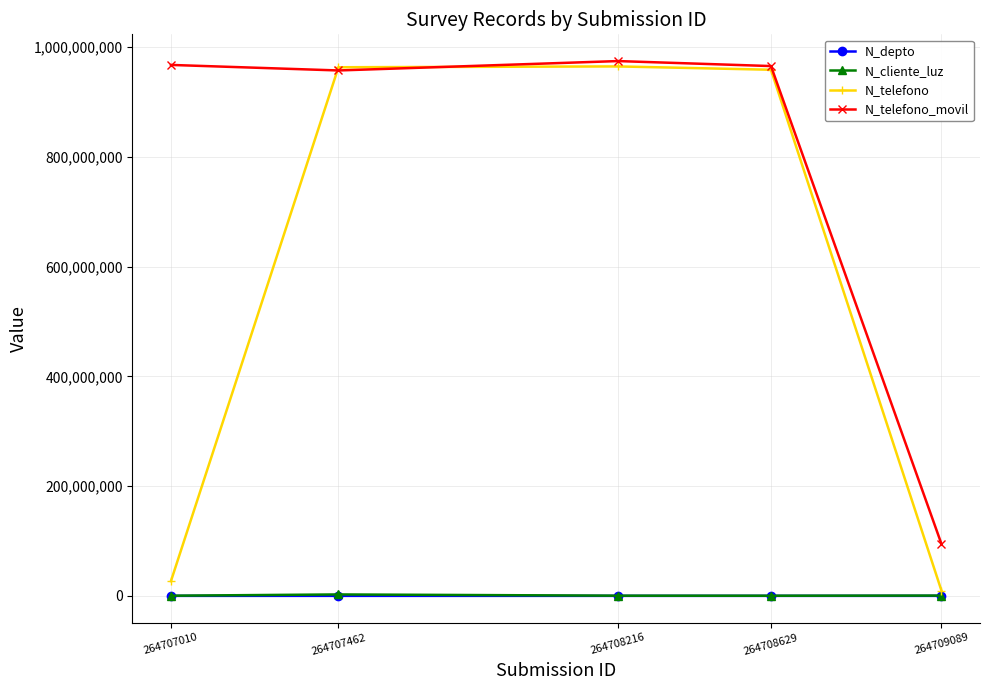

At how many categories does at least one series exceed 118603488?

4